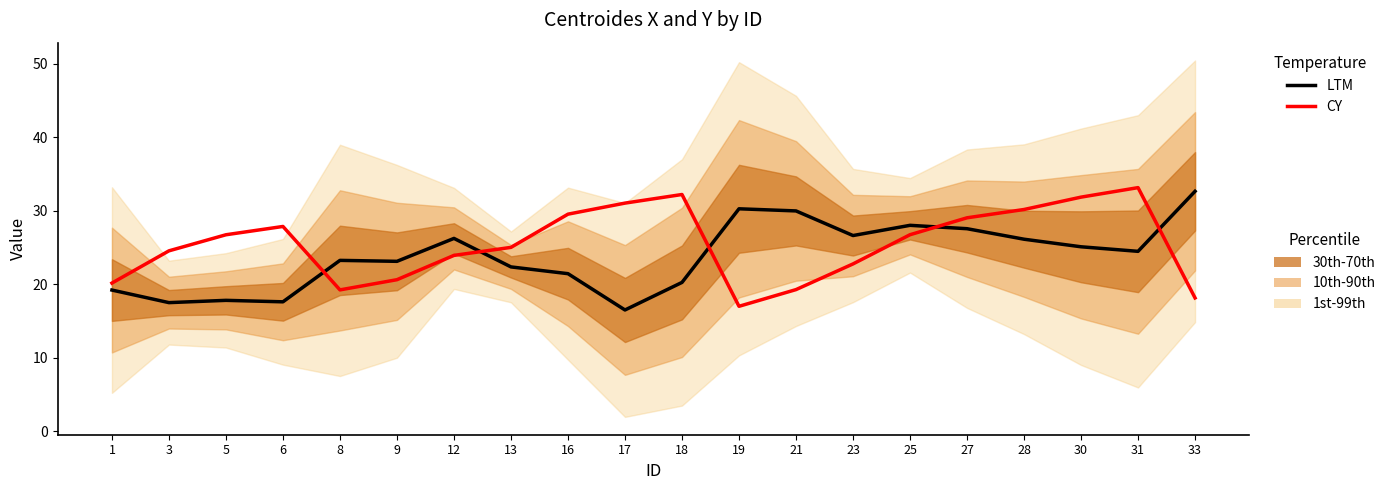

Does the chart have visible grid lines?

No